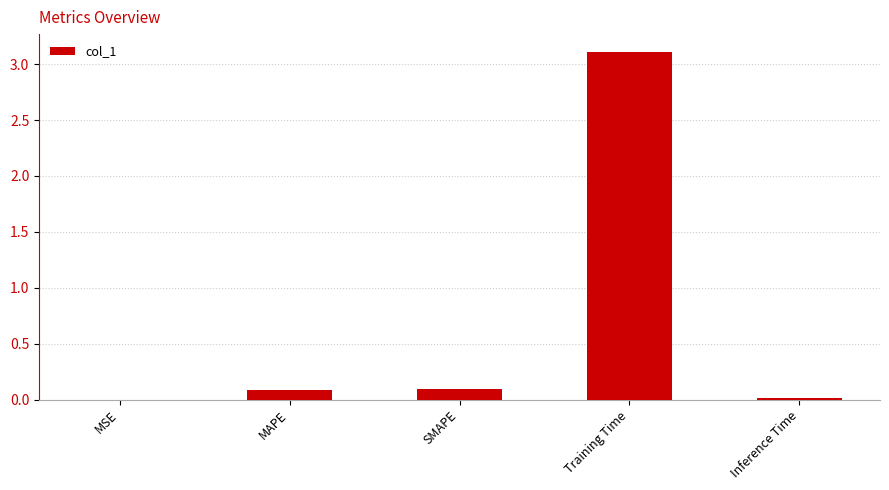

Are the bars horizontal?

No